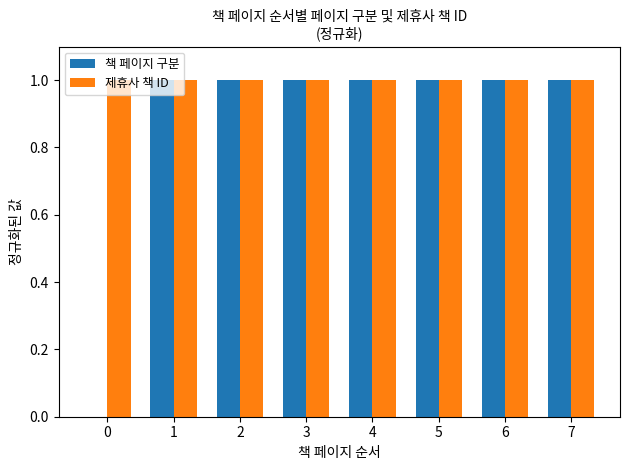

The 제휴사 책 ID series shows 2 at 3. True or false?

False